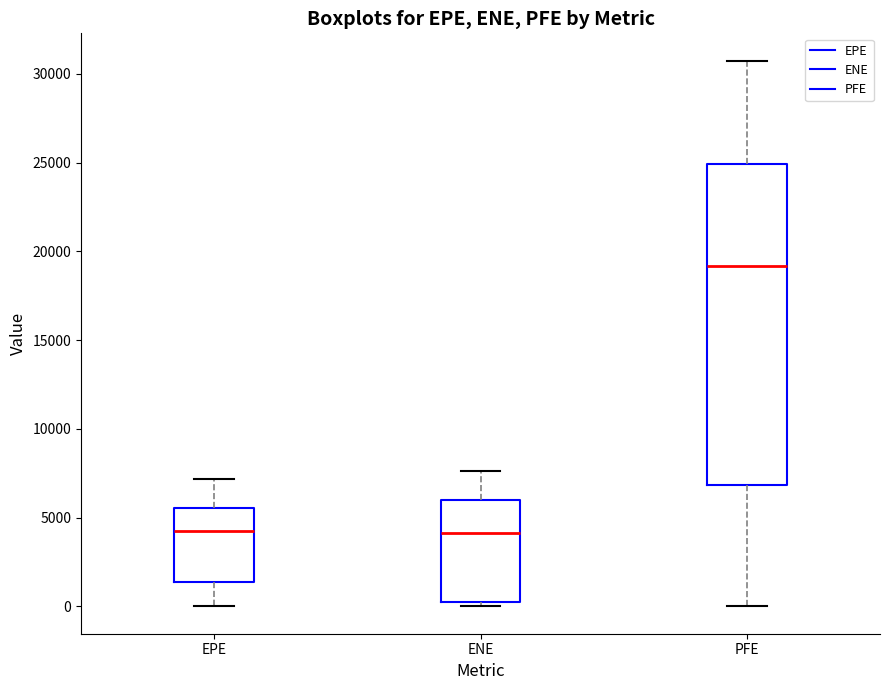

Comparing the boxes themselves (not the whiskers), which one is the tallest?

PFE